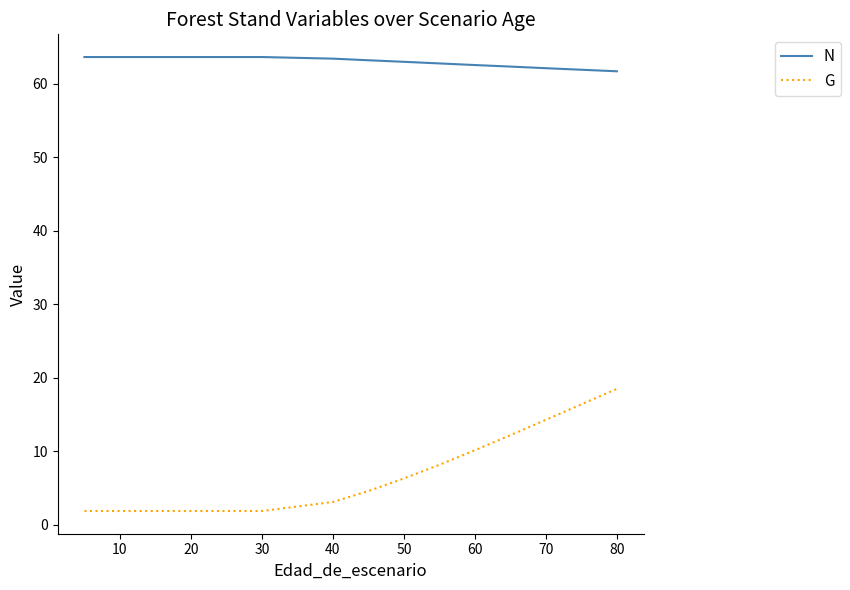

The value of G at 0 is 2.5. True or false?

False